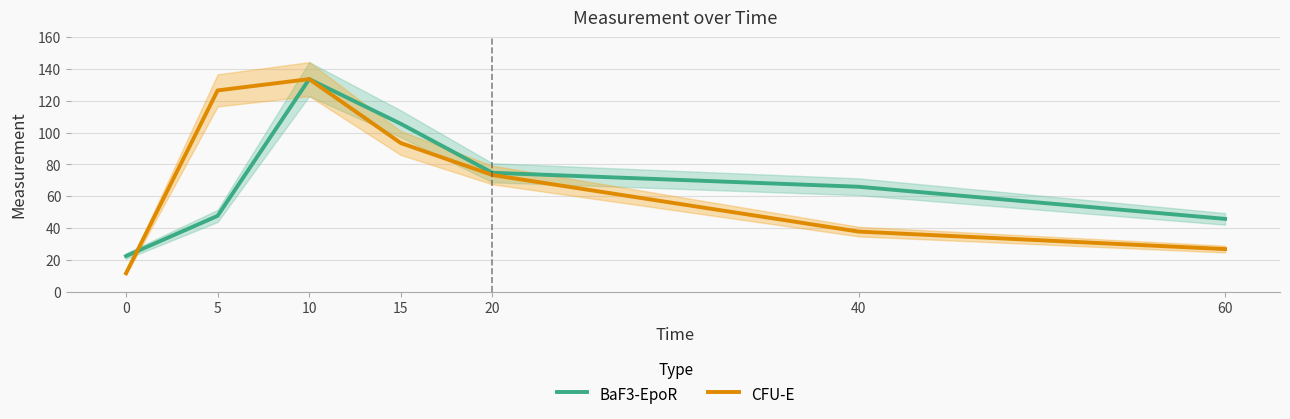

Which series has the largest total across all categories?

CFU-E